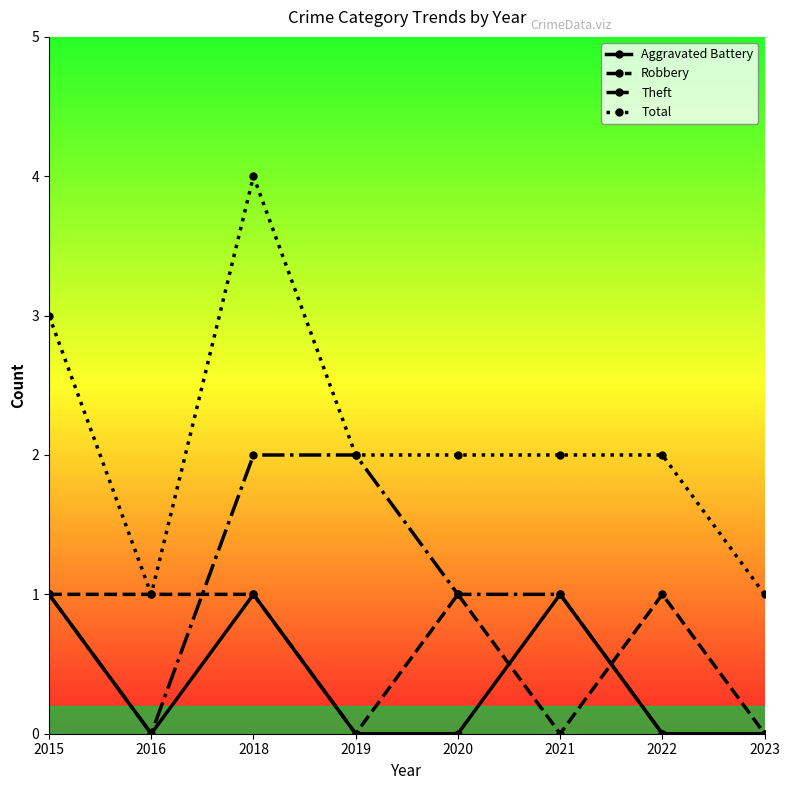

Is the value of Robbery at 2018 greater than the value of Aggravated Battery at 2023?

Yes